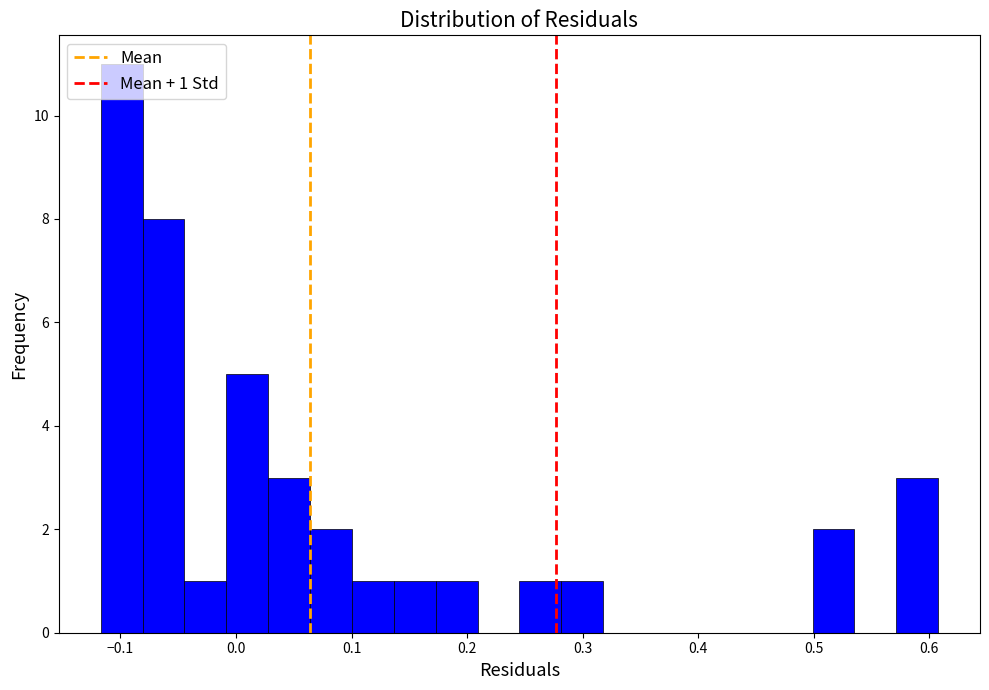

Around what value on the x-axis is the tallest bar? Give the approximate position of its centre, as read against the axis.

-0.10